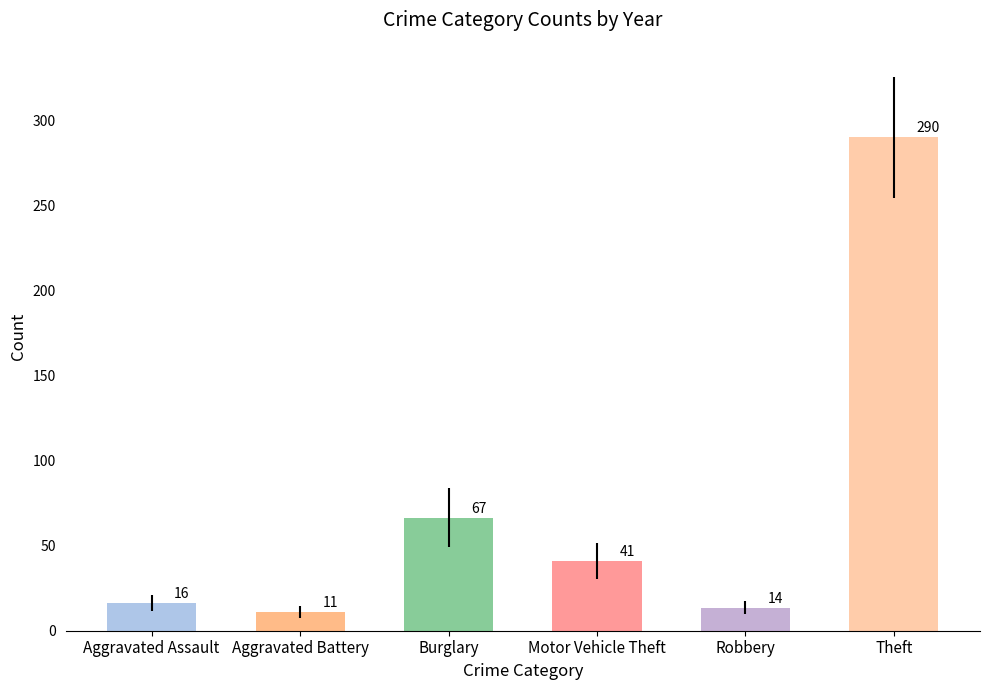

What is the label of the 6th bar from the left?

Theft